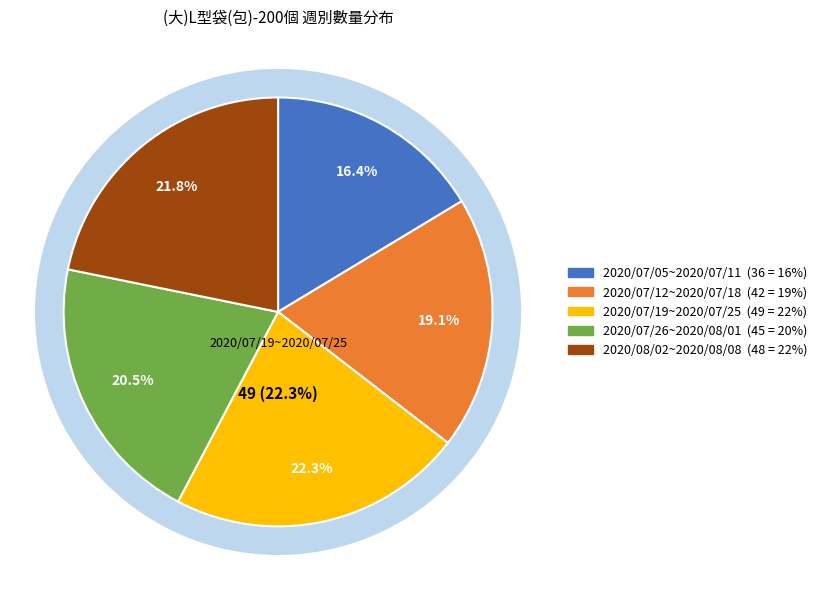

True or false: 2020/07/19~2020/07/25 accounts for 22% of the total.

True